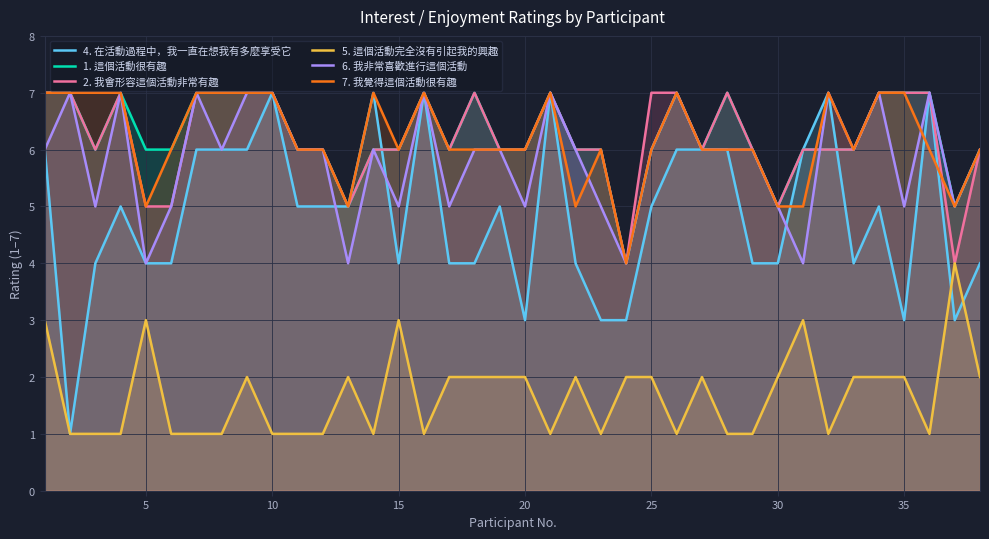

Is it true that 5. 這個活動完全沒有引起我的興趣 equals 1 at 35?

False